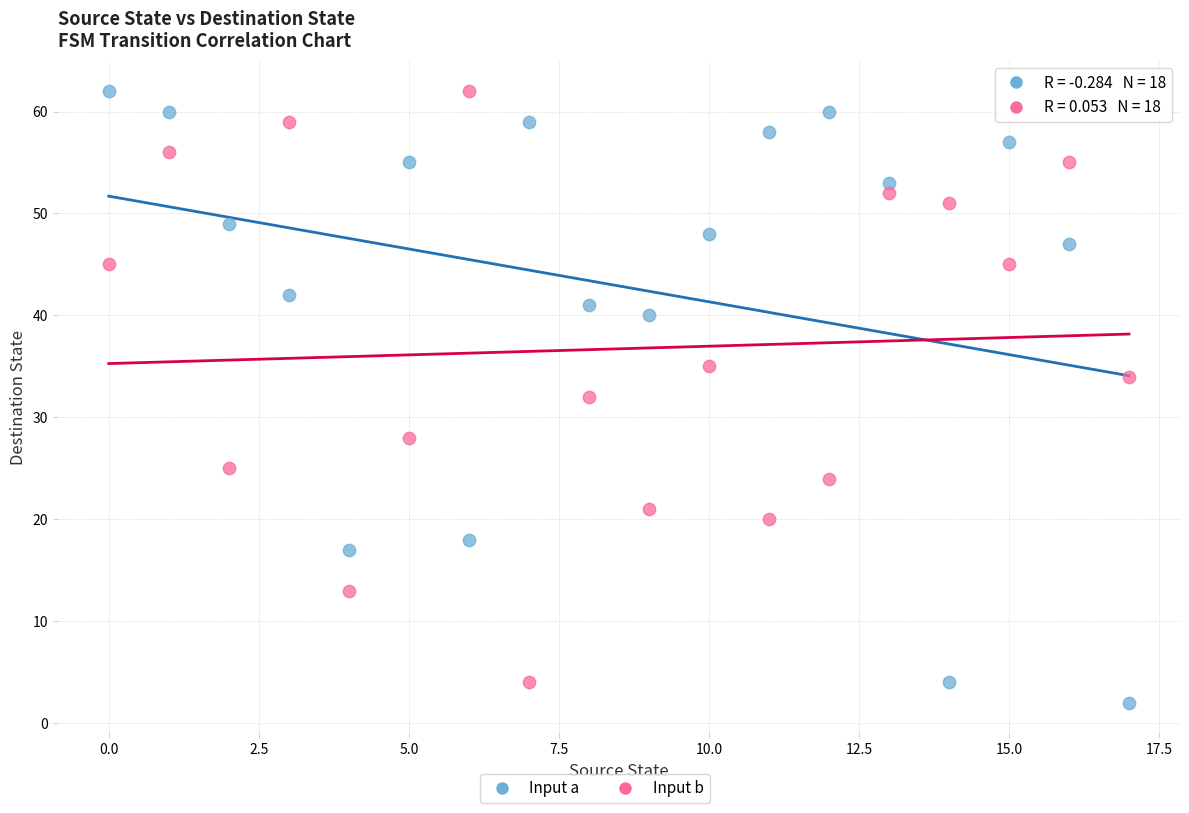

Which series has the widest spread of Y values?

Input a